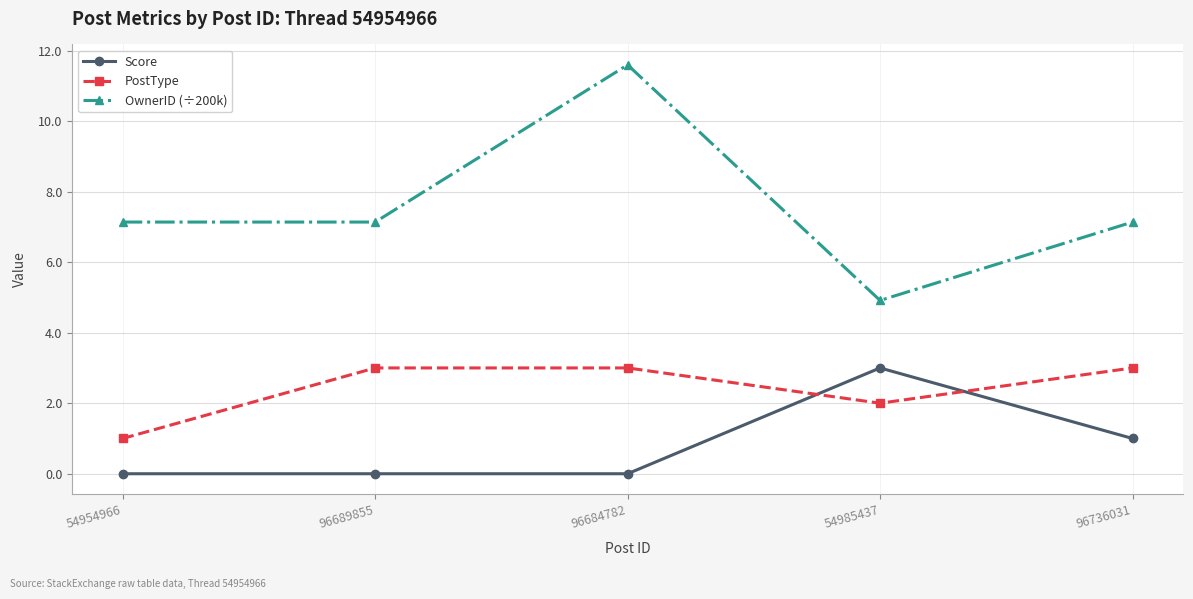

Rank the series at 54985437 from highest to lowest value.

OwnerID (÷200k), Score, PostType